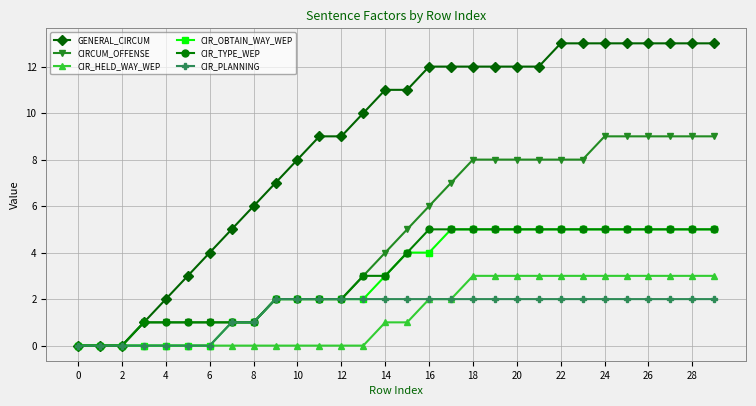

Count the number of categories in the chart.

30